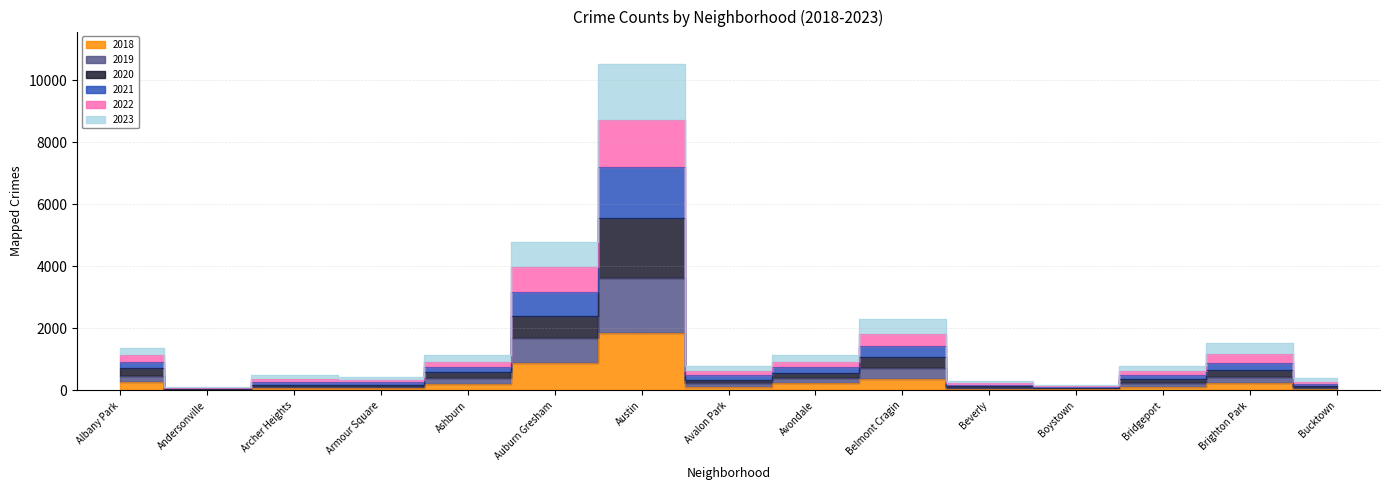

Does the chart have visible grid lines?

Yes